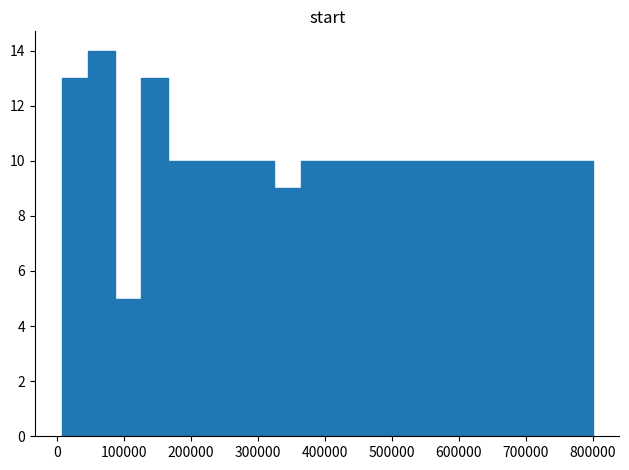

Read against the x-axis, roughly where is the centre of the tallest bar?

70000